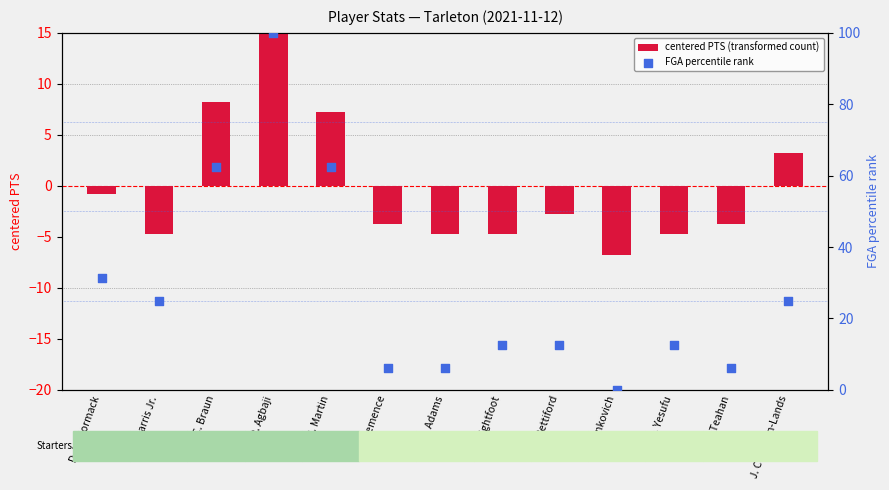

What are all the series names shown in the legend?

centered PTS (transformed count), FGA percentile rank